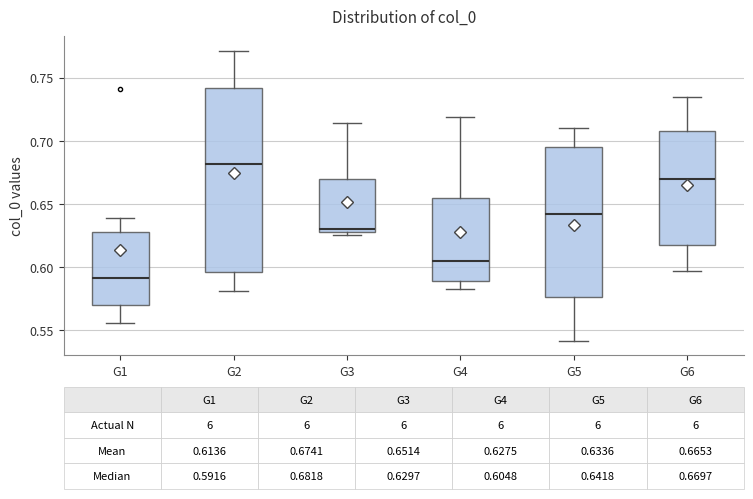

Which box is the tallest, from its lower edge to its upper edge?

G2